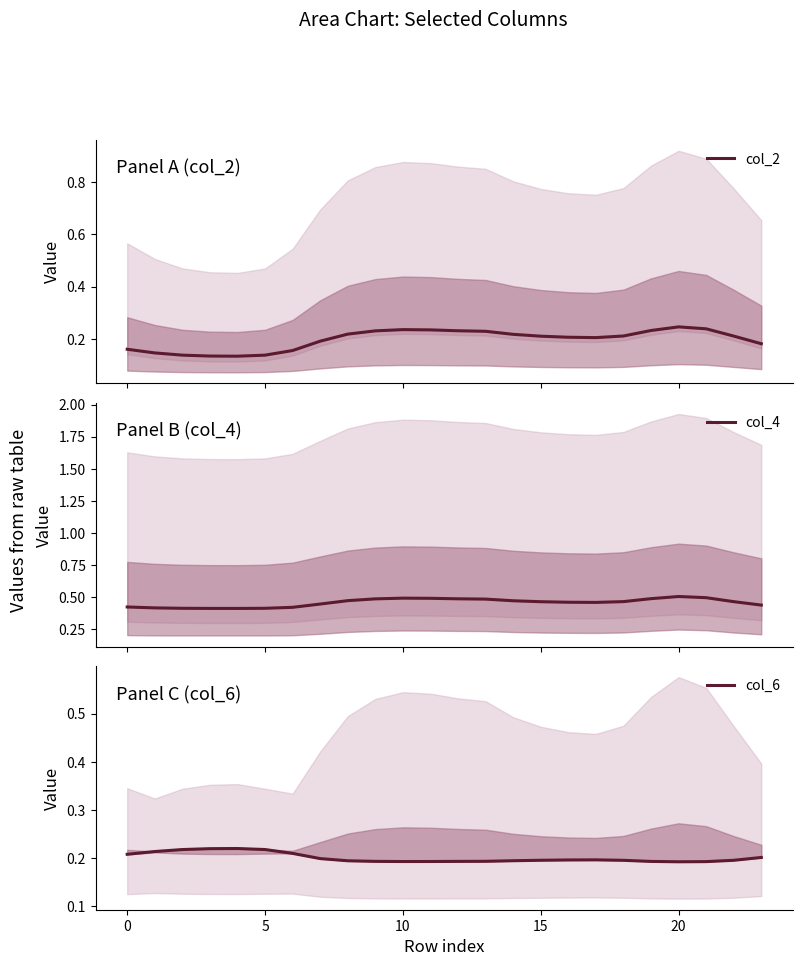

At how many categories does at least one series exceed 0?

24